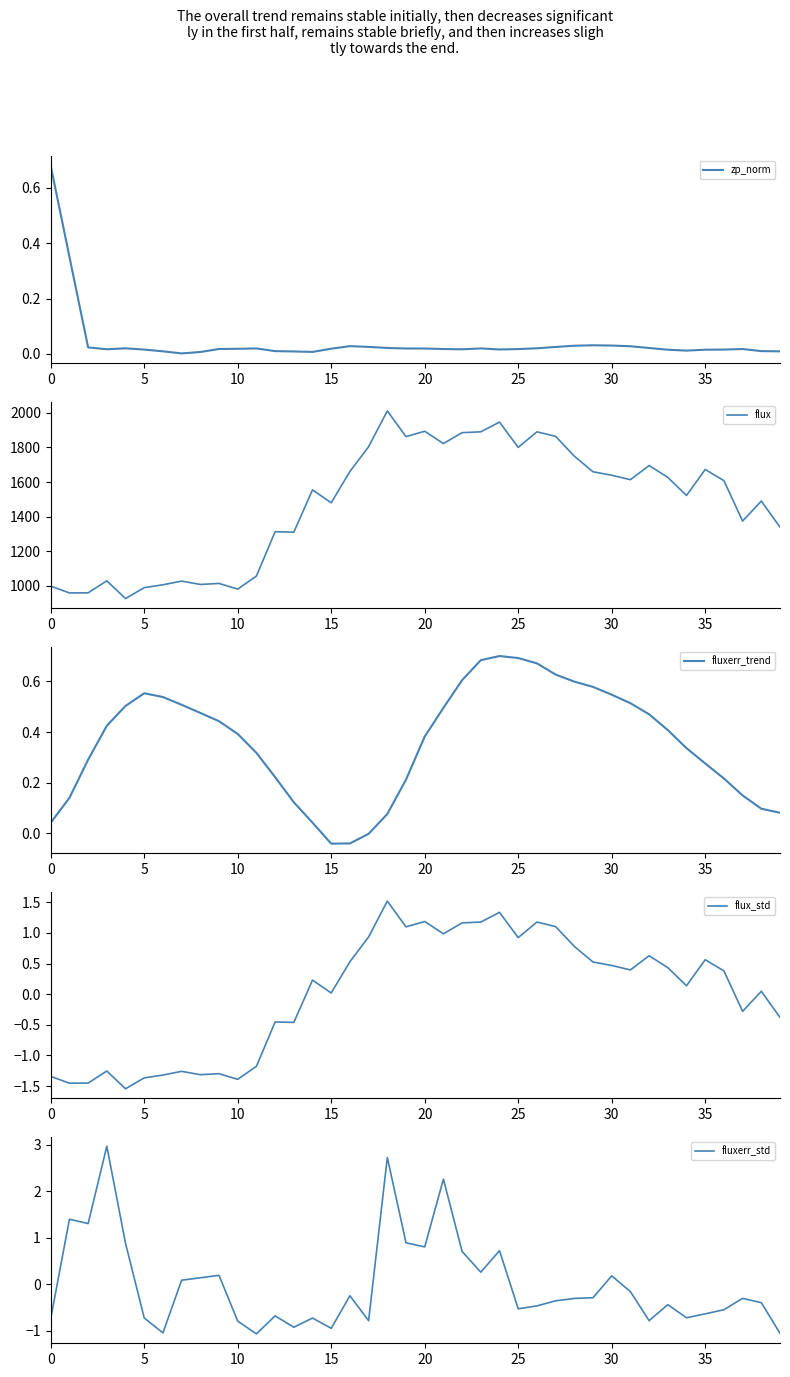

What is the value of the fluxerr_trend point at the 7th from the left?

0.5